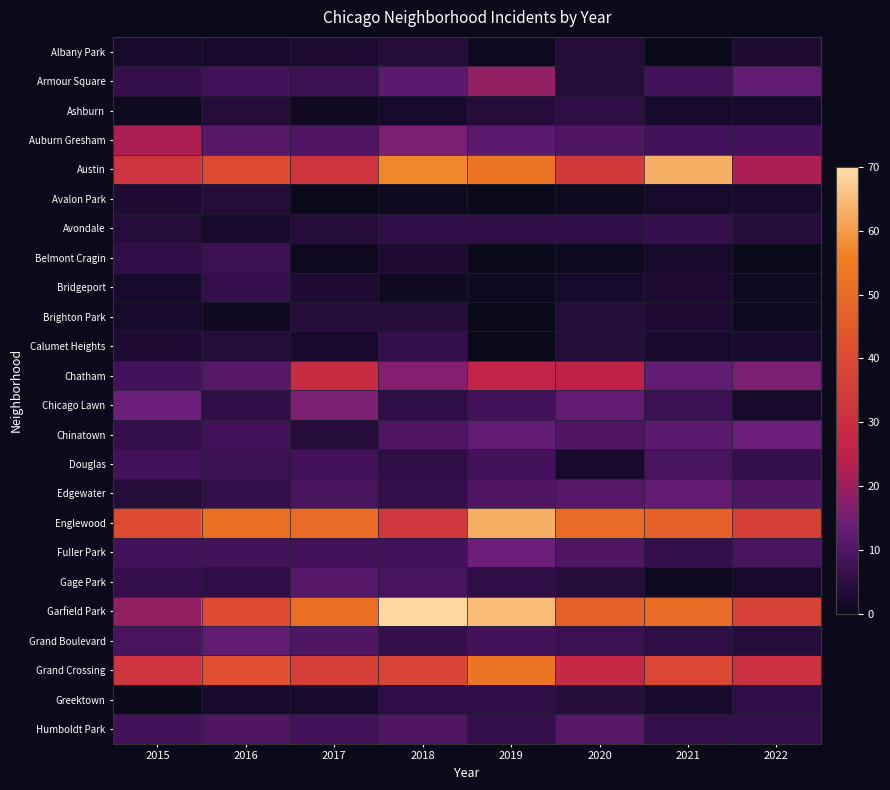

Rank the series at 2020 from highest to lowest value.

Englewood, Garfield Park, Austin, Grand Crossing, Chatham, Chicago Lawn, Edgewater, Humboldt Park, Auburn Gresham, Chinatown, Fuller Park, Grand Boulevard, Ashburn, Avondale, Albany Park, Armour Square, Brighton Park, Calumet Heights, Gage Park, Greektown, Bridgeport, Douglas, Avalon Park, Belmont Cragin